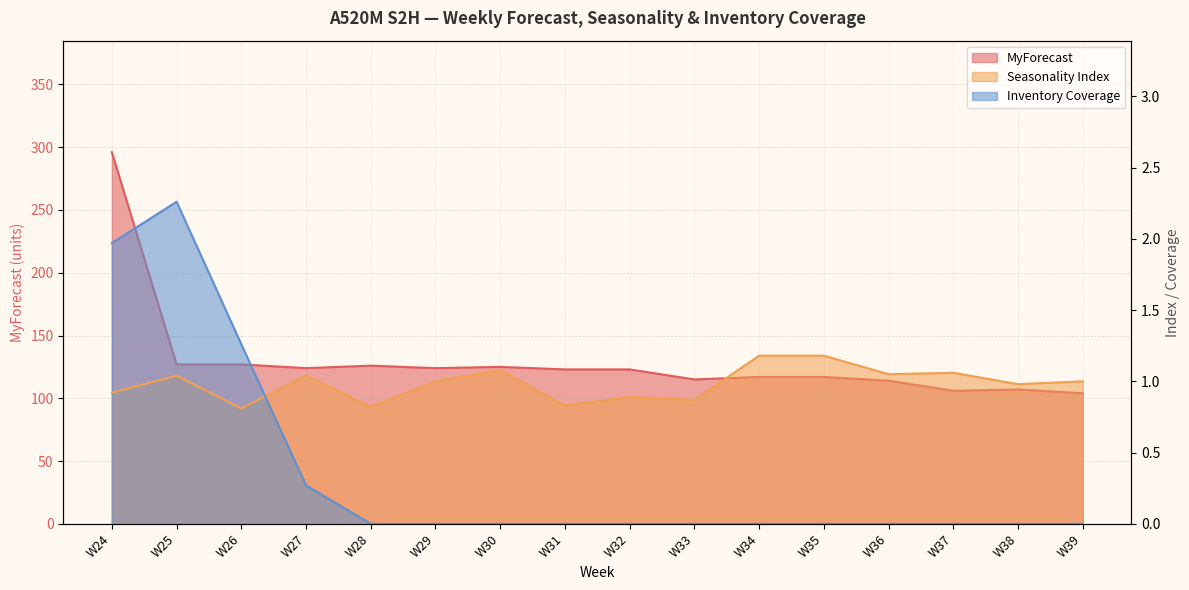

True or false: MyForecast has a value of 57.0 at W29.

False